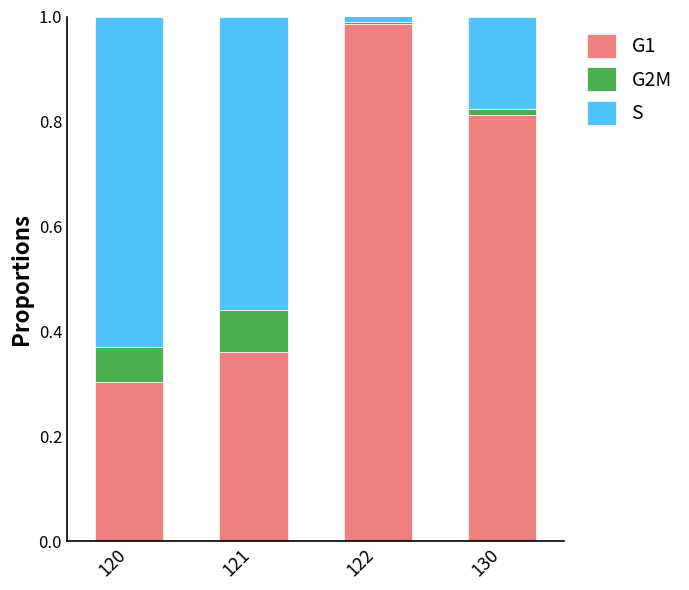

What is the sum of all G1 values?

2.5